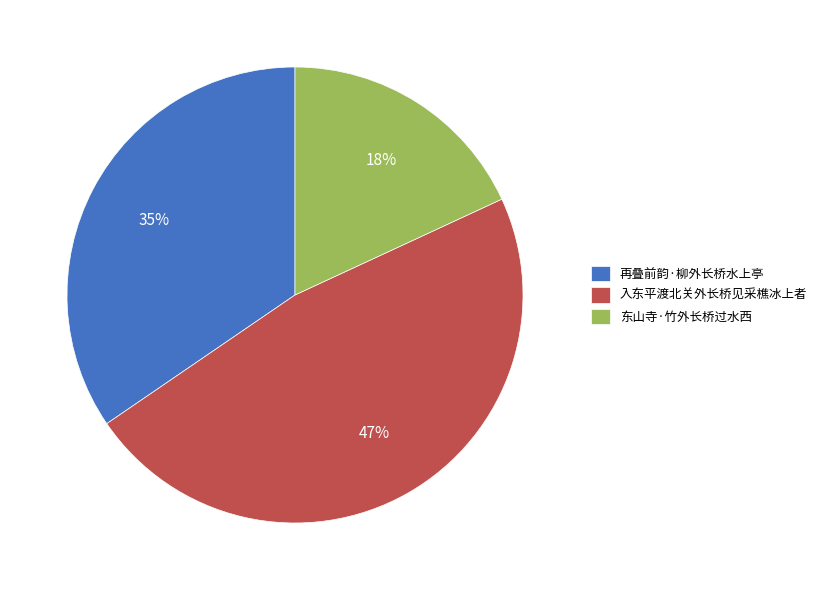

To the nearest percent, what percentage of the pie is 再叠前韵·柳外长桥水上亭?

35%